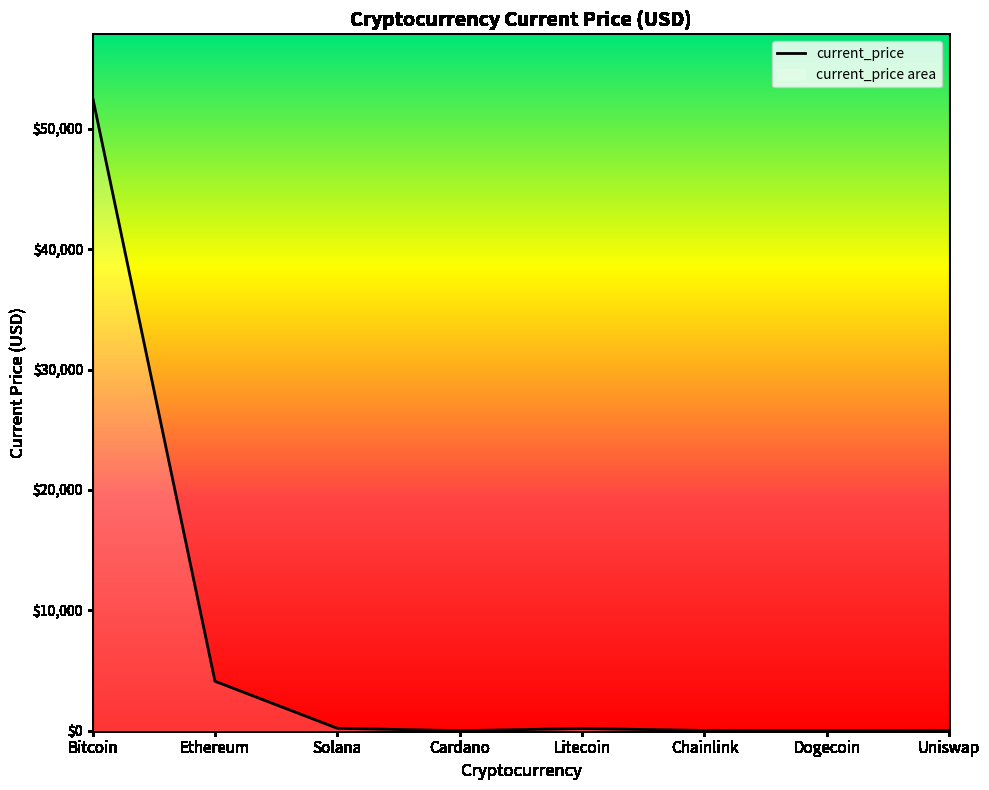

What is the sum of the values at Chainlink and Solana?

223.2